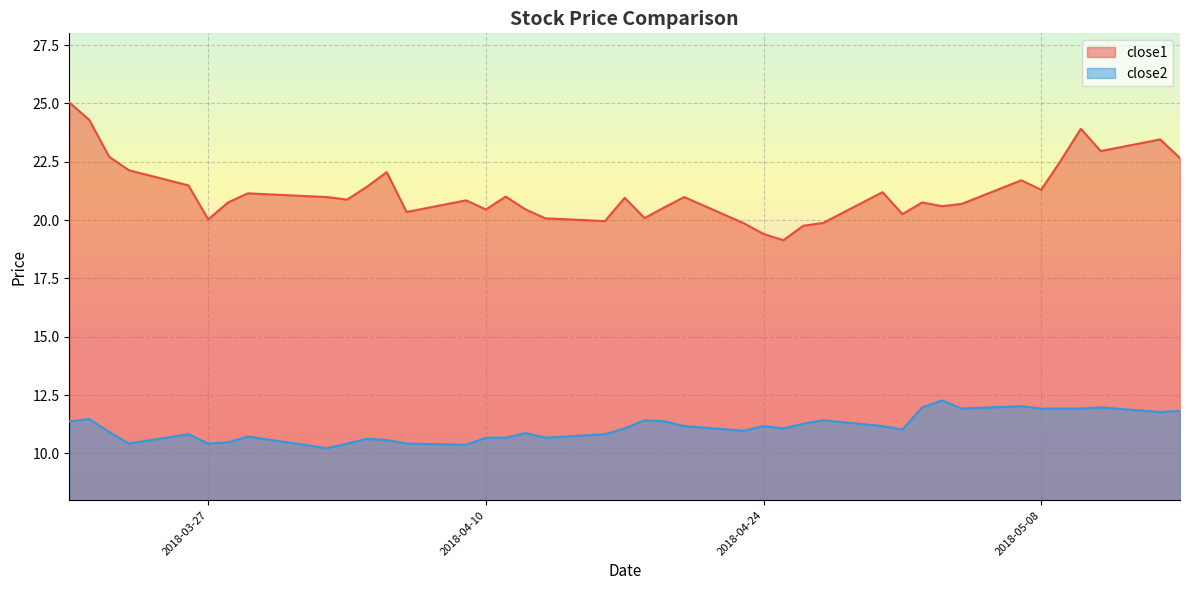

Where is close2 nearest to the value 11?

2018-04-23